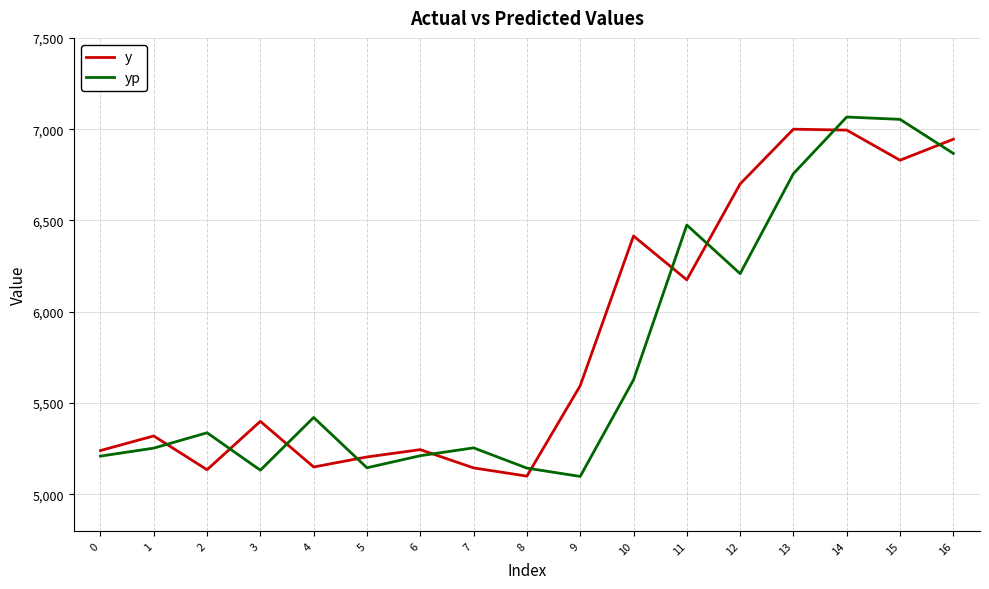

What is the average value of the yp series?

5780.2